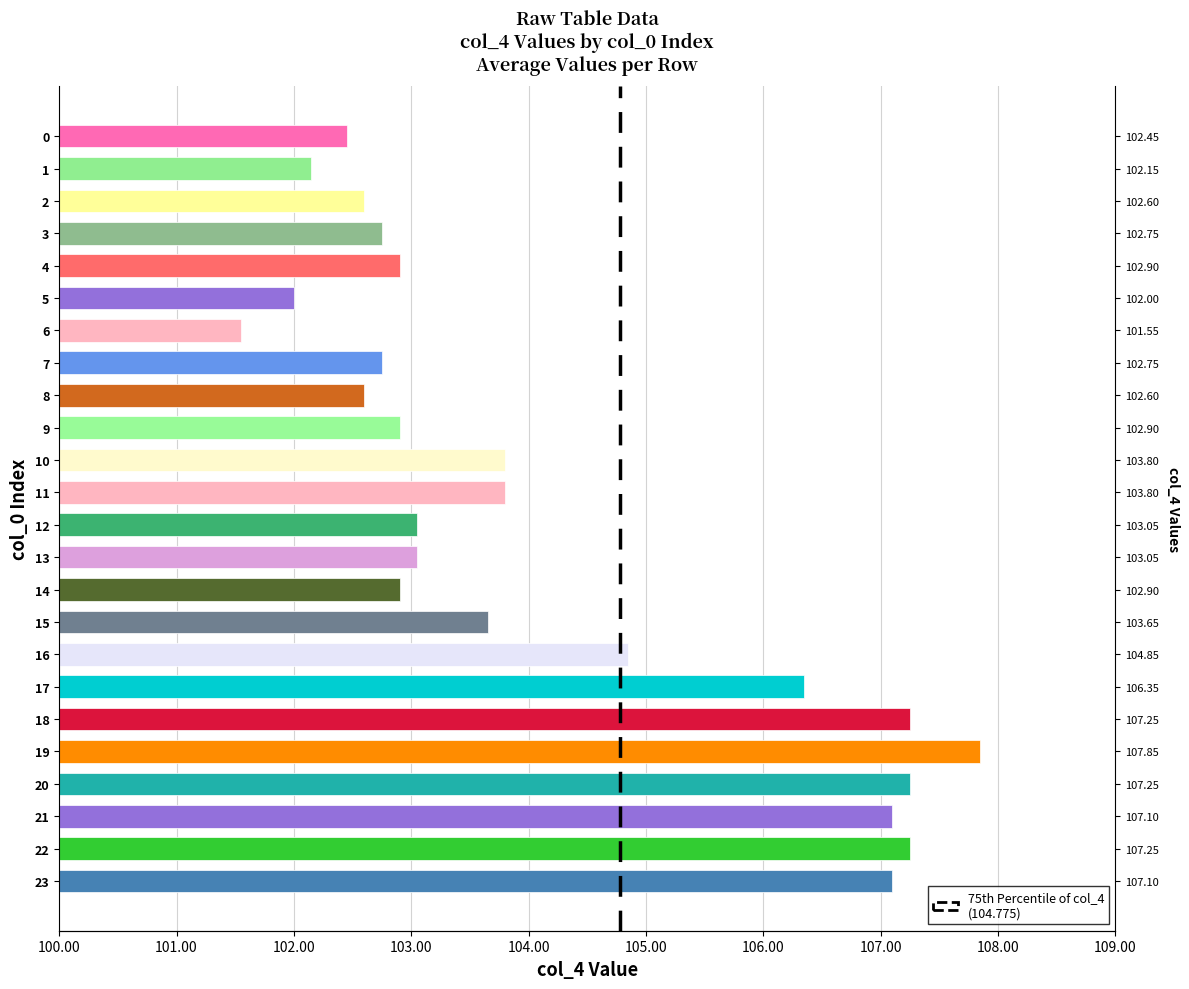

How many bars are there in total?

24